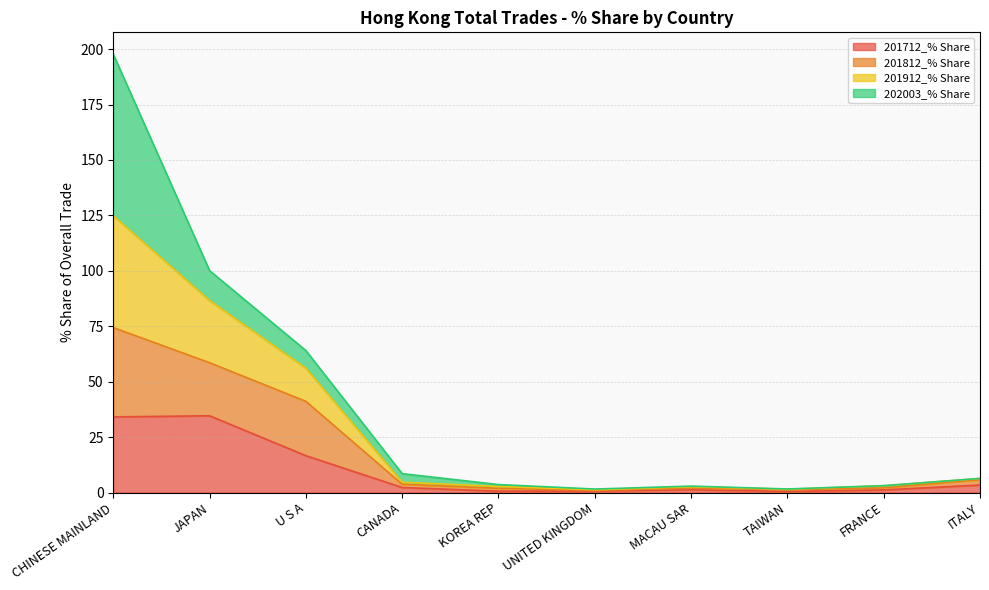

Is it true that 201712_% Share equals 3.3 at CANADA?

False